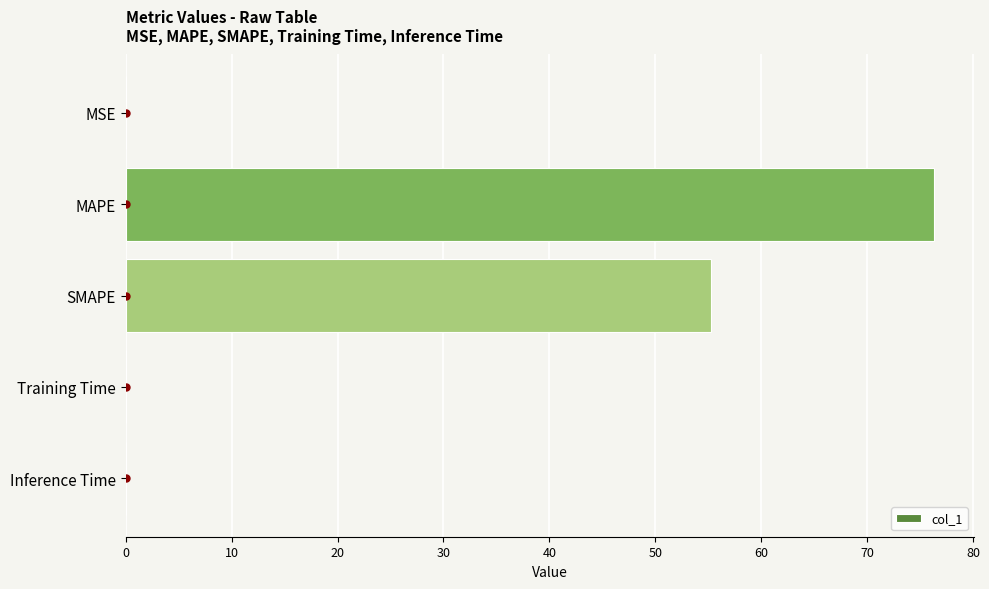

True or false: the data shows 76.3 at SMAPE.

False